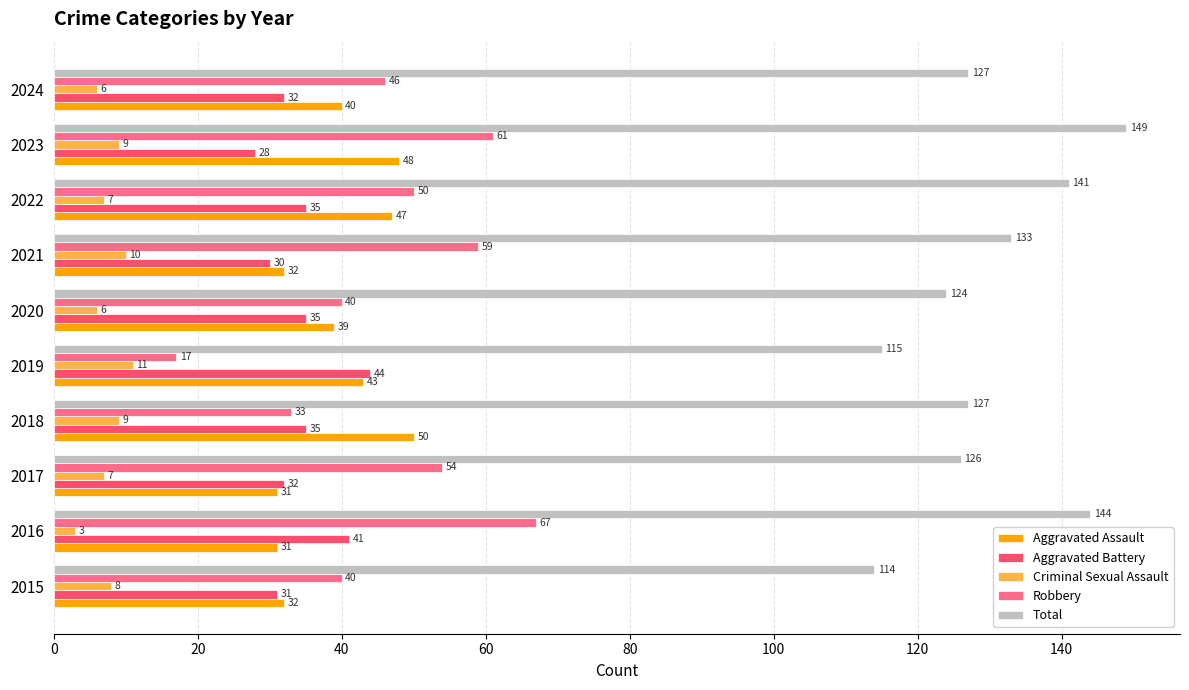

Count the Criminal Sexual Assault values in the range 6 to 9.

7